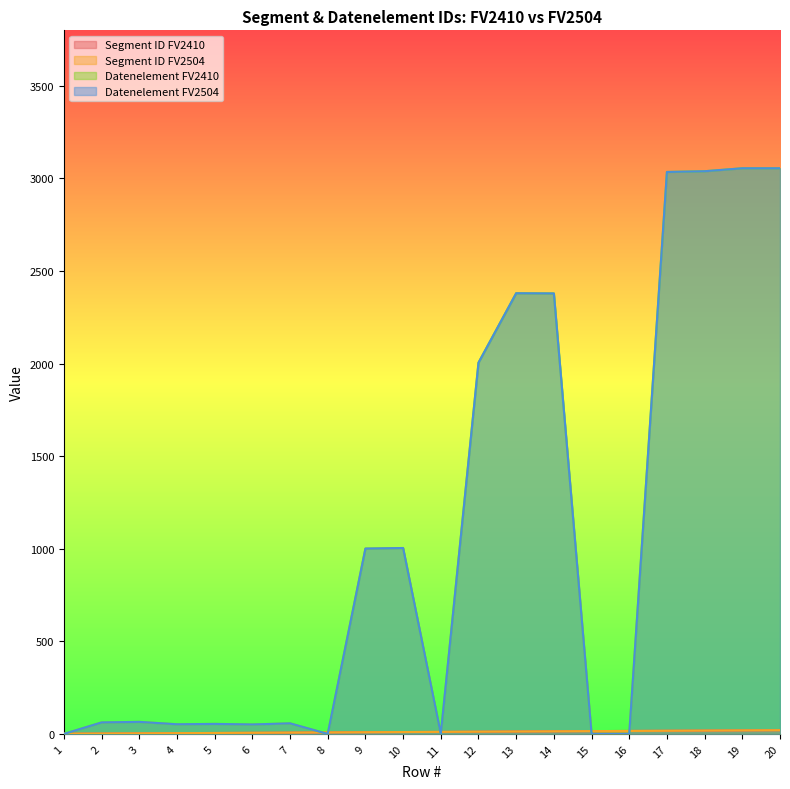

True or false: Datenelement FV2410 and Datenelement FV2504 cross at least once.

False